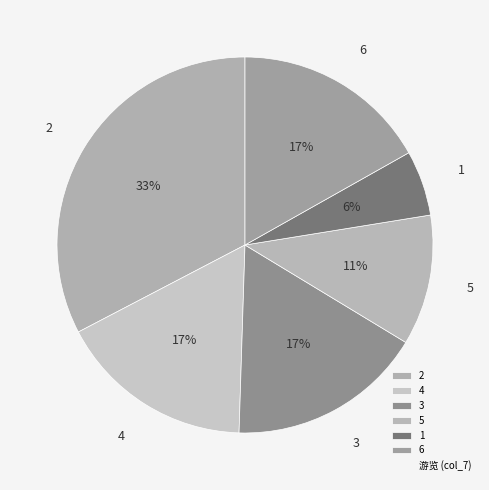

True or false: 4 accounts for 4% of the total.

False